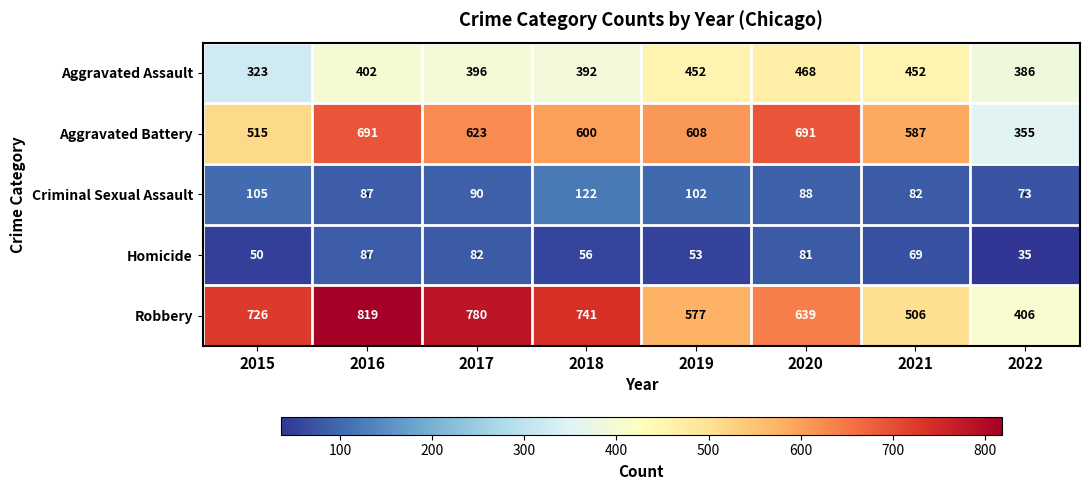

What is the difference between the maximum and minimum values in the Robbery series?

413